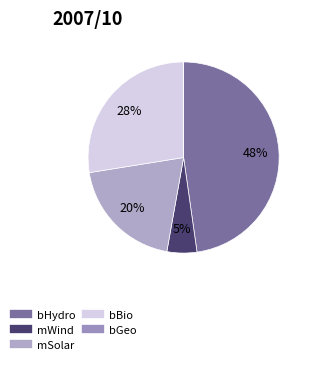

What percentage is the mWind slice, to the nearest percent?

5%